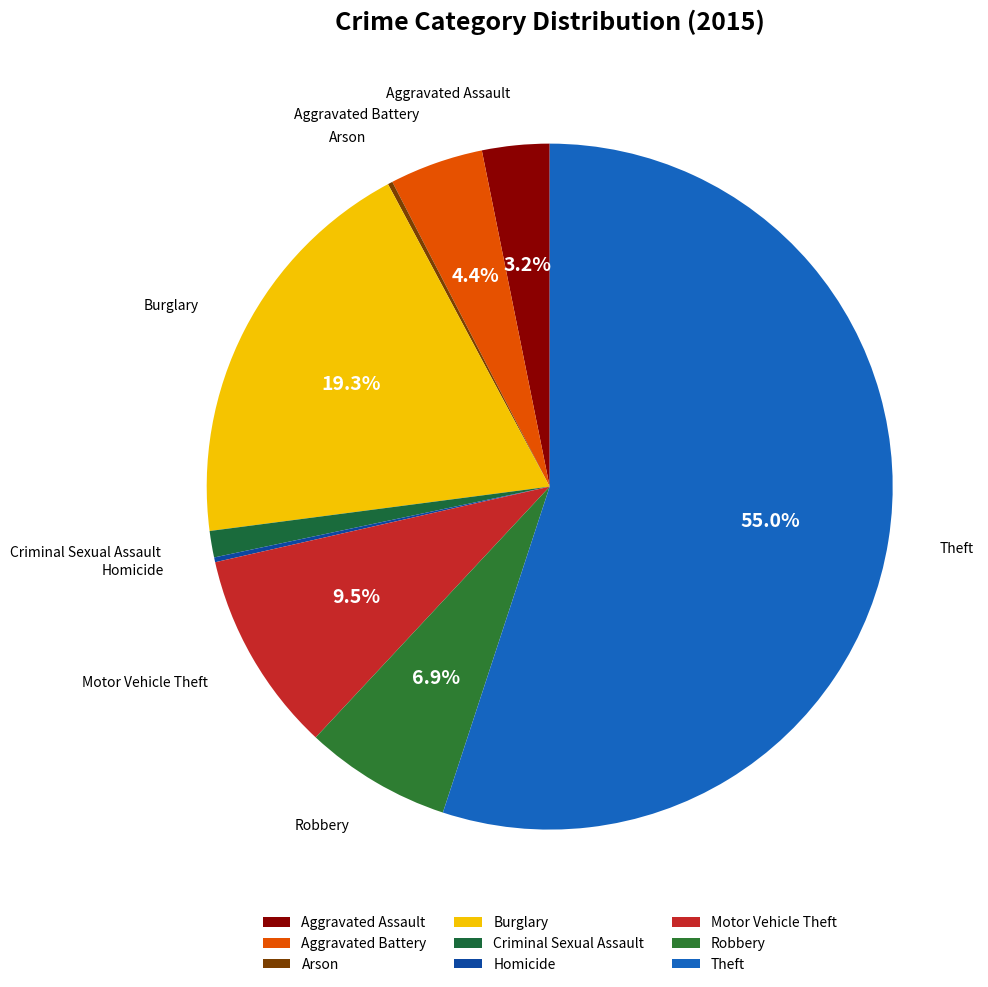

What is the ratio of the value at Criminal Sexual Assault to the value at Aggravated Assault?

0.4